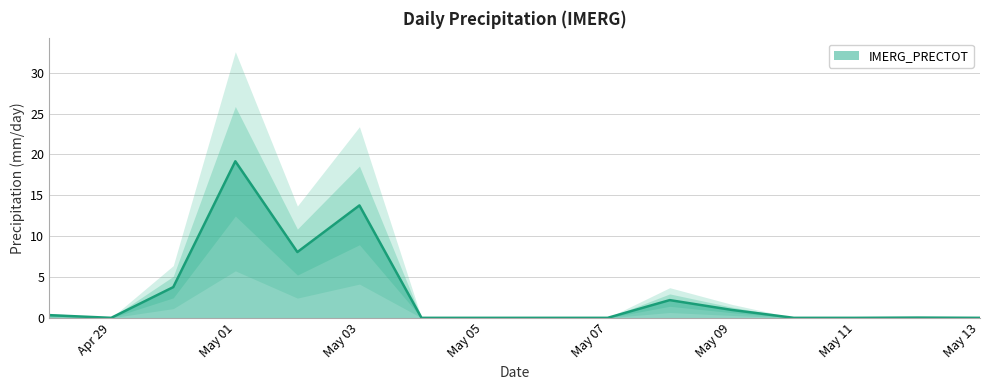

Is it true that IMERG_PRECTOT equals 0.0 at Apr 29?

True